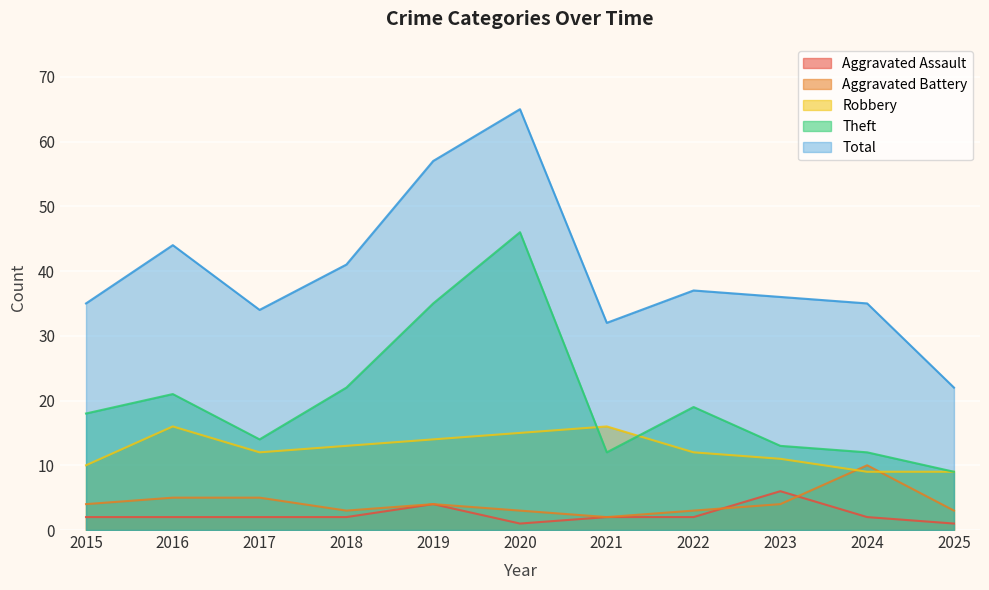

Rank the series at 2018 from lowest to highest value.

Aggravated Assault, Aggravated Battery, Robbery, Theft, Total